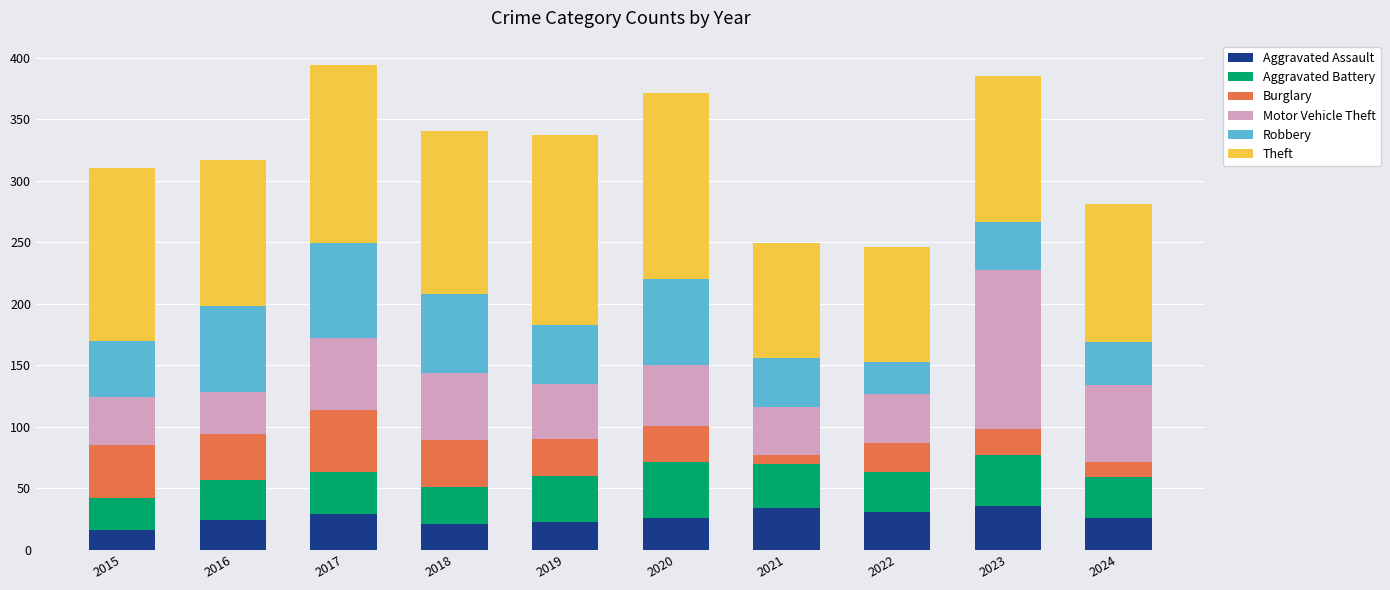

What is the lowest value of the Aggravated Assault series?

16